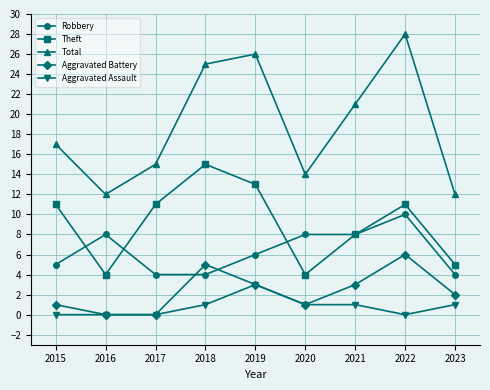

What is the difference between the second highest and second lowest values in the Aggravated Assault series?

1